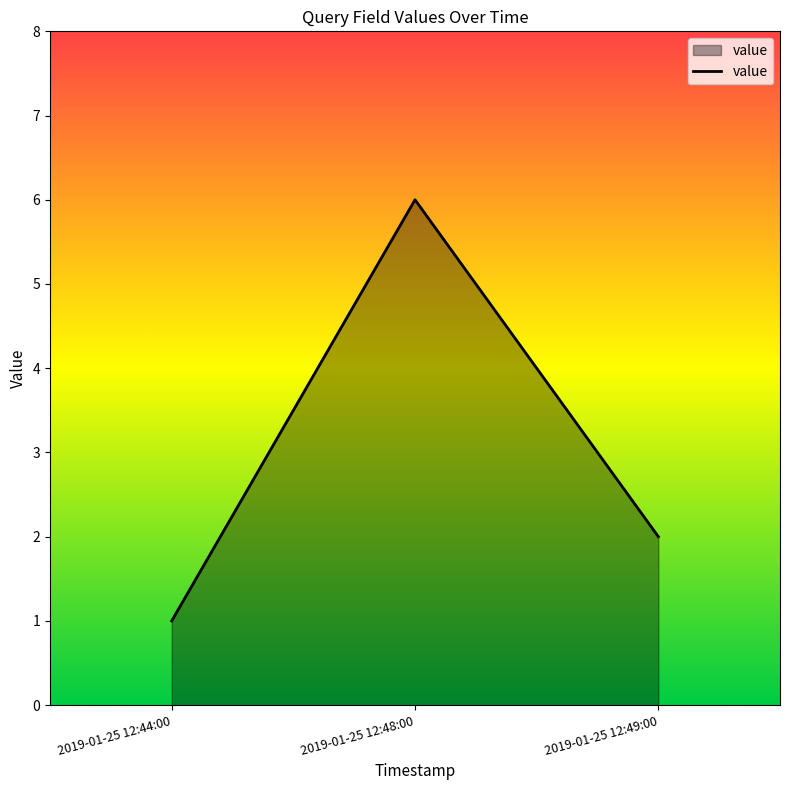

What is the sum of the values at 2019-01-25 12:48:00 and 2019-01-25 12:49:00?

8